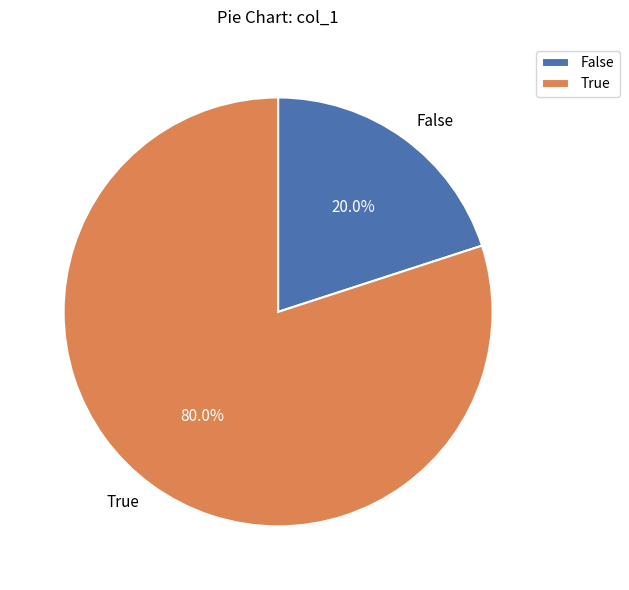

Count the number of slices in the pie.

2